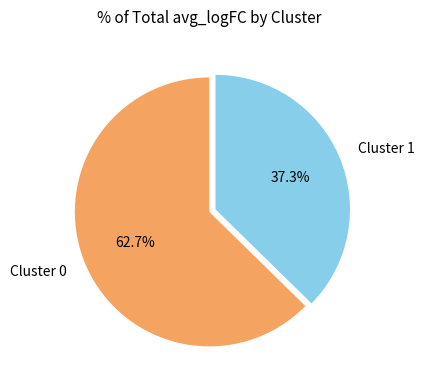

Which slice is the smallest?

Cluster 1